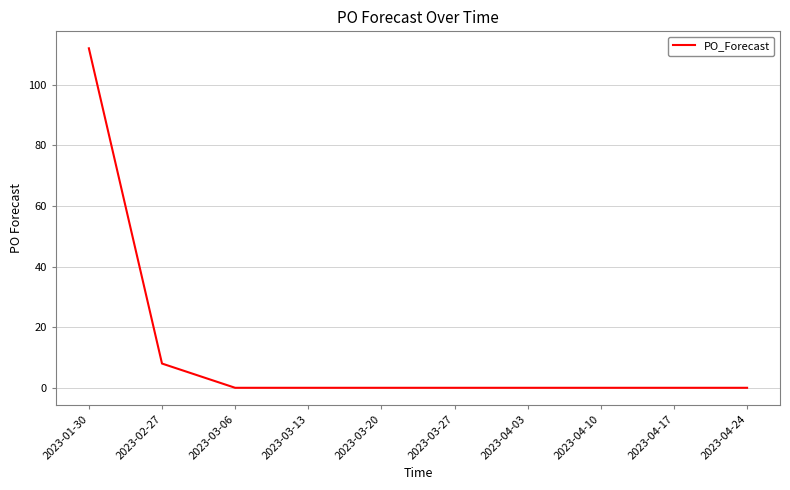

What is the sum of all values?

120